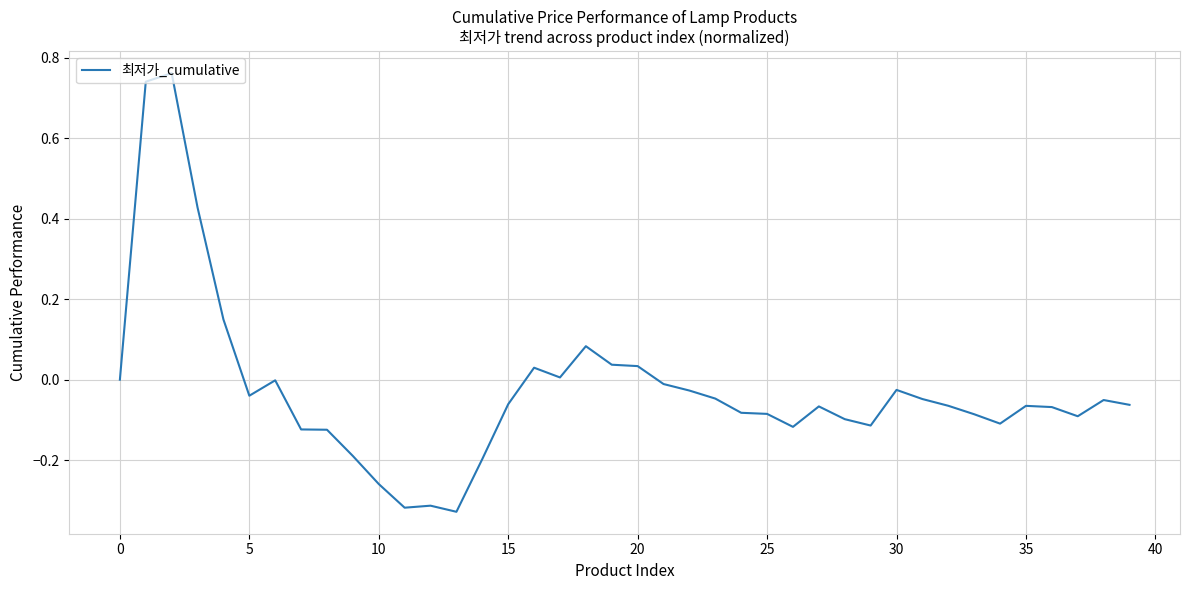

What is the difference between the maximum and minimum values?

1.1